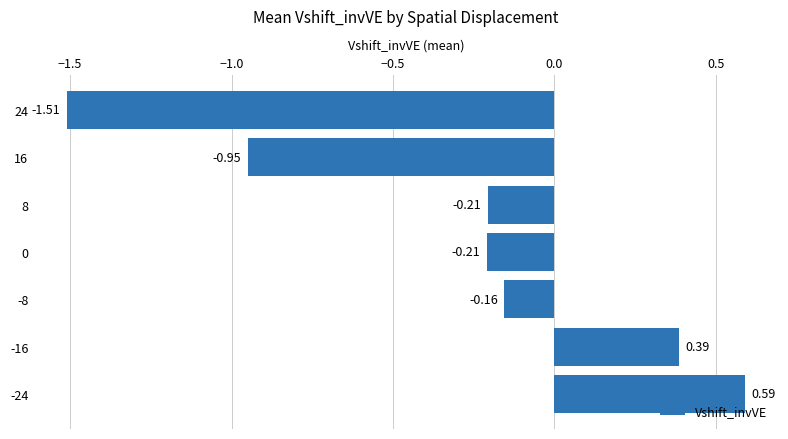

Between 16 and -24, which is larger?

-24